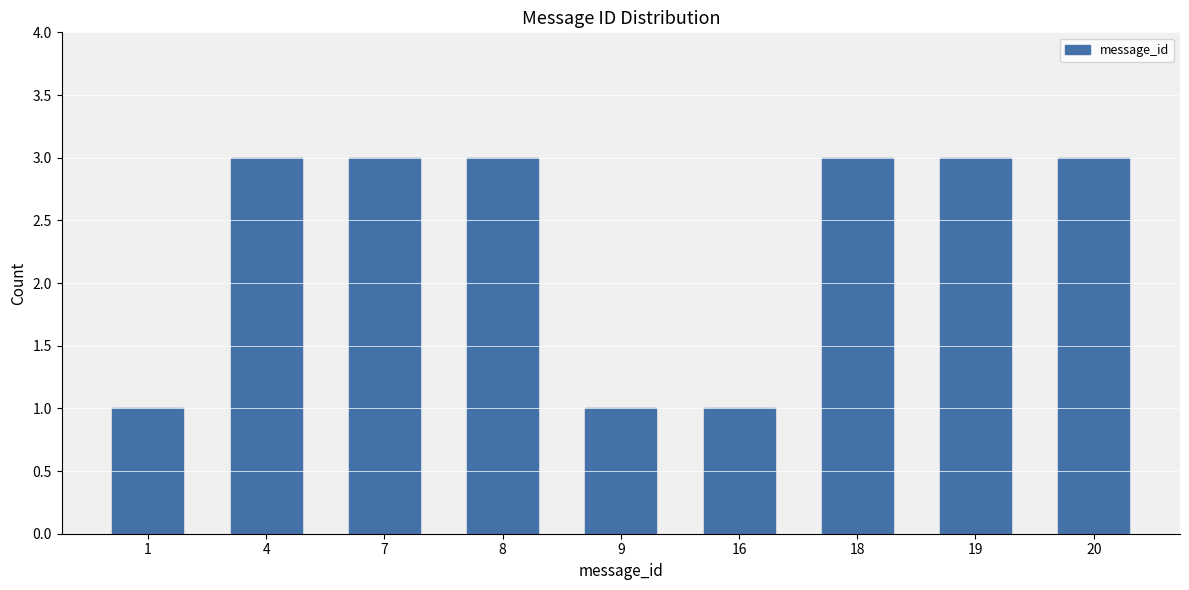

Reading right to left, transcribe all the data shown in this chart.

20=3	19=3	18=3	16=1	9=1	8=3	7=3	4=3	1=1